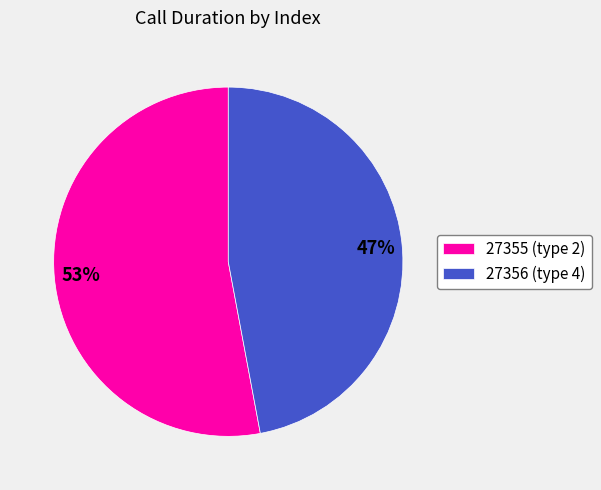

True or false: 27355 accounts for 53% of the total.

True